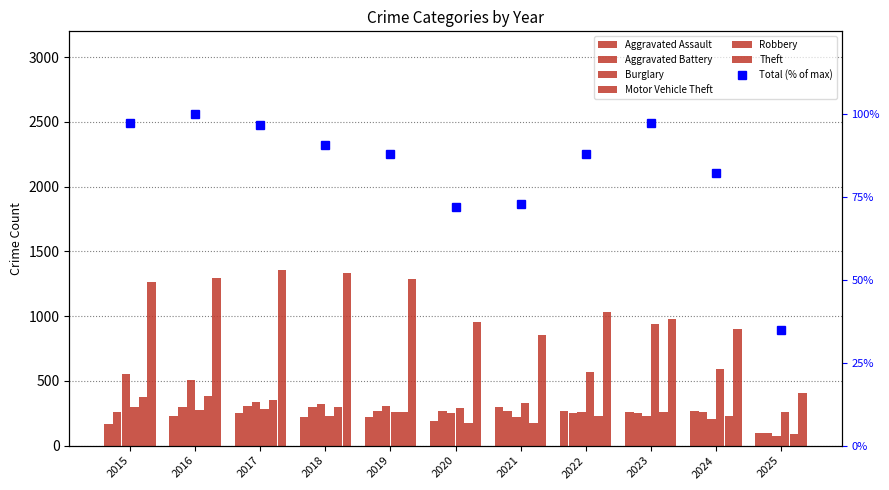

Reading left to right, list all the values displayed in this chart.

Aggravated Assault: 164	225	251	220	220	192	295	264	259	267	98
Aggravated Battery: 259	298	303	302	267	268	270	249	251	259	100
Burglary: 552	505	339	319	308	250	220	263	225	205	74
Motor Vehicle Theft: 299	272	285	225	262	287	332	569	943	588	256
Robbery: 372	381	356	302	263	174	175	227	257	230	92
Theft: 1263	1297	1359	1337	1288	954	856	1032	980	902	407